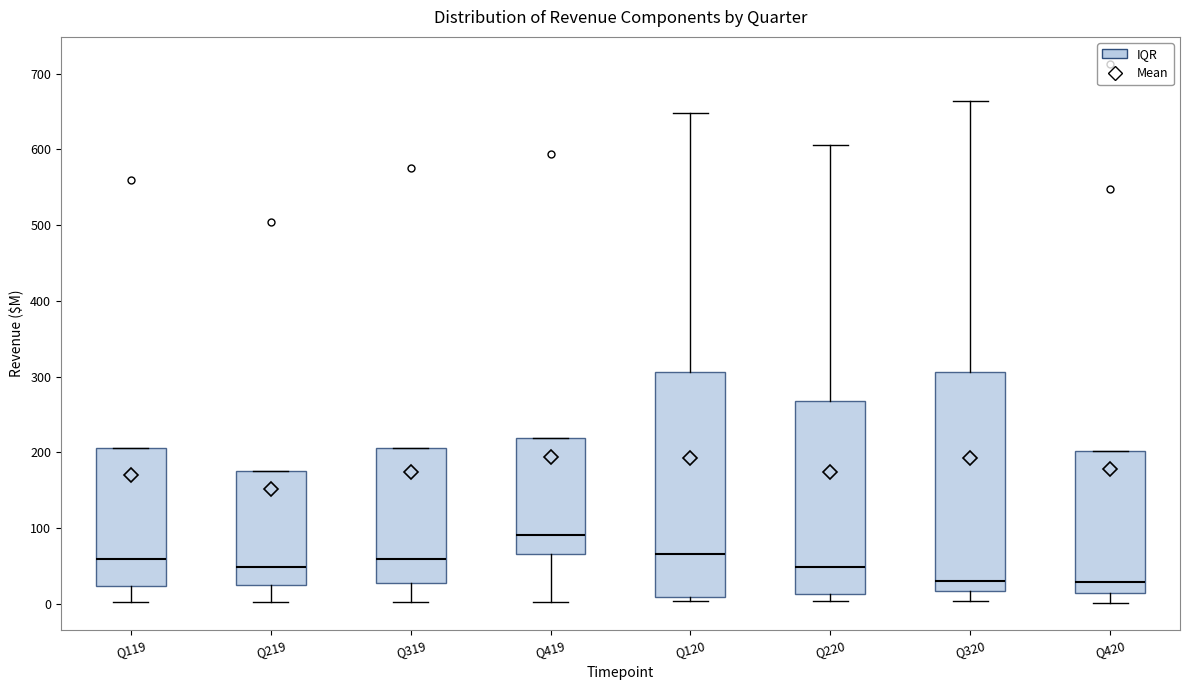

Reading left to right, read every box against the y-axis: the position of its median line, the range the box covers, and the ends of its whiskers. The values are not printed on the chart, so give them approximately, as read against the axis.

Q119: median 60, box 20 to 210, whiskers 0 to 210
Q219: median 50, box 20 to 180, whiskers 0 to 180
Q319: median 60, box 30 to 210, whiskers 0 to 210
Q419: median 90, box 70 to 220, whiskers 0 to 220
Q120: median 70, box 10 to 310, whiskers 0 to 650
Q220: median 50, box 10 to 270, whiskers 0 to 610
Q320: median 30, box 20 to 310, whiskers 0 to 660
Q420: median 30, box 10 to 200, whiskers 0 to 200